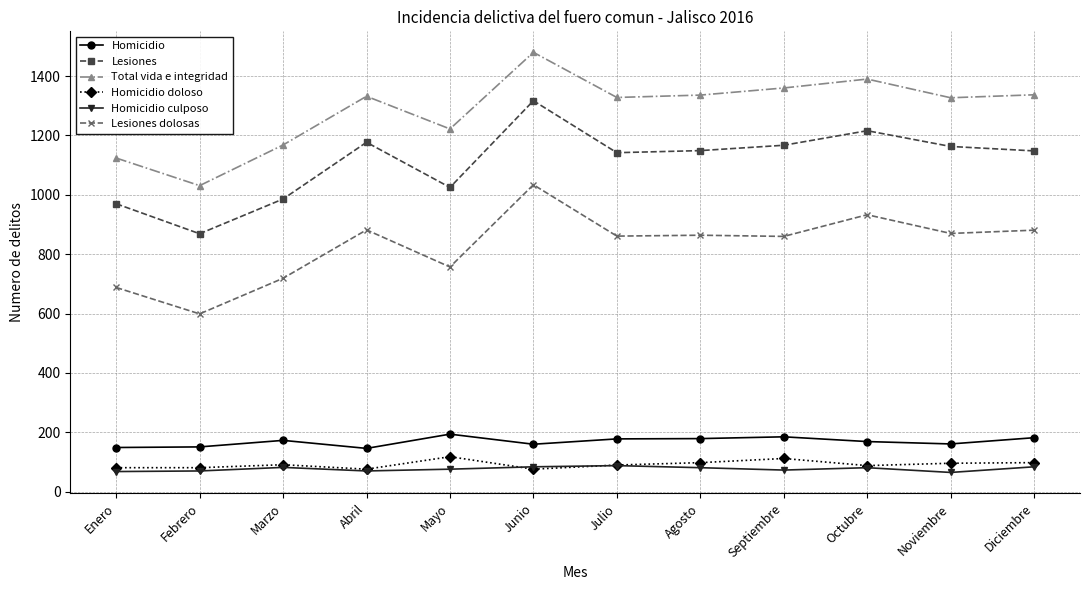

Which series has the largest range (max minus min)?

Total vida e integridad